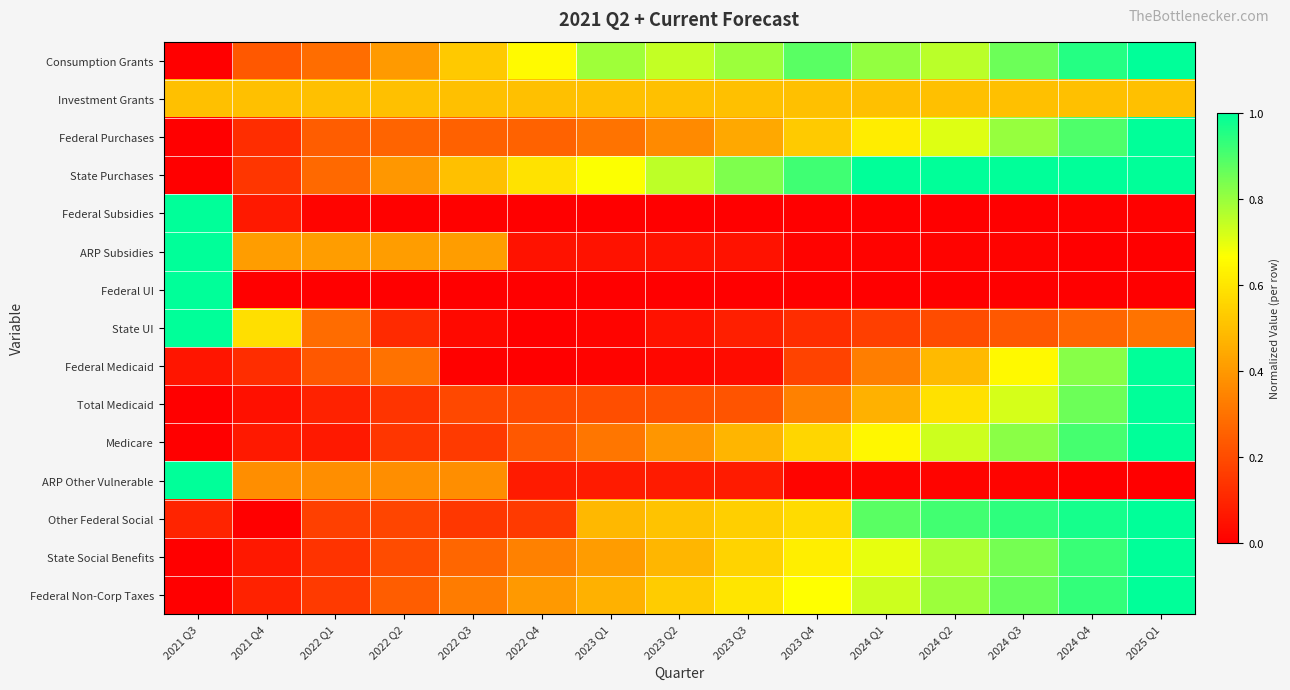

What is the difference between the highest and lowest values at 2023 Q1?

0.8